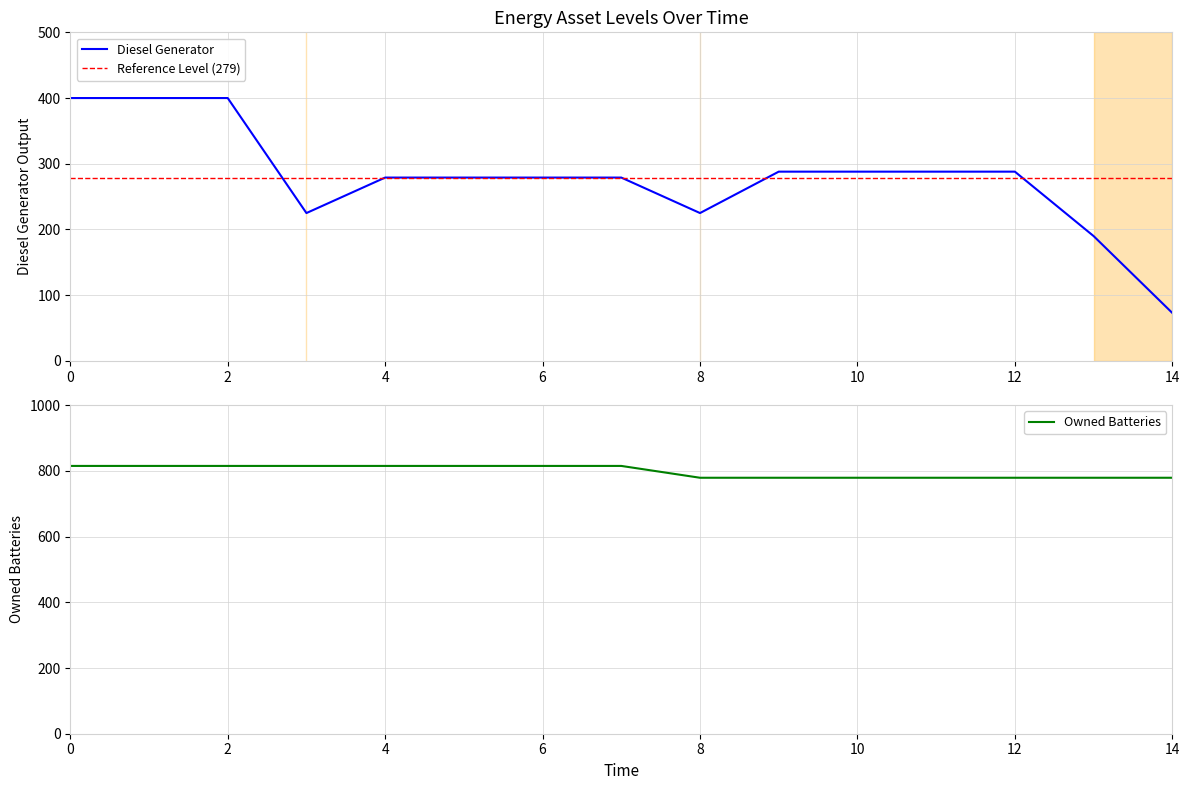

What is the minimum value for Diesel Generator?

73